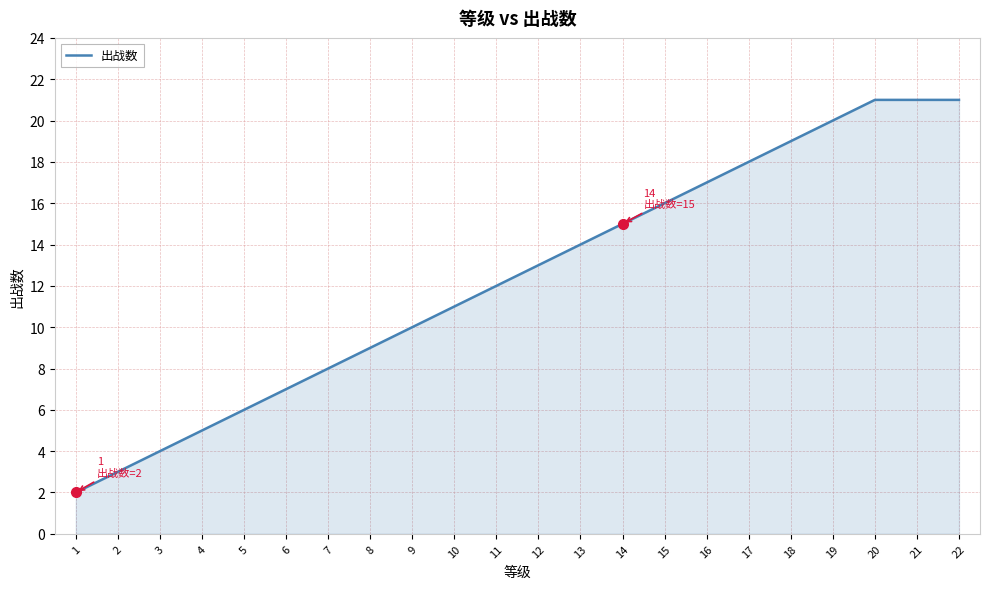

Reading left to right, transcribe all the data shown in this chart.

2	3	4	5	6	7	8	9	10	11	12	13	14	15	16	17	18	19	20	21	21	21